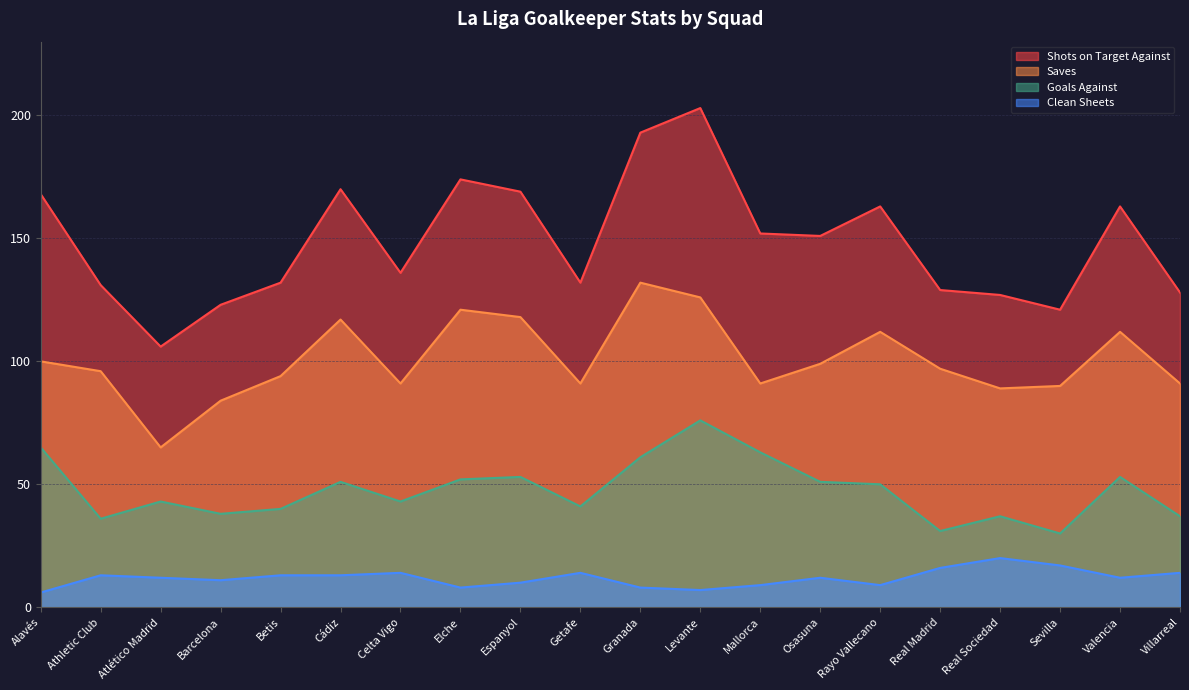

Where is Goals Against nearest to the value 53?

Espanyol